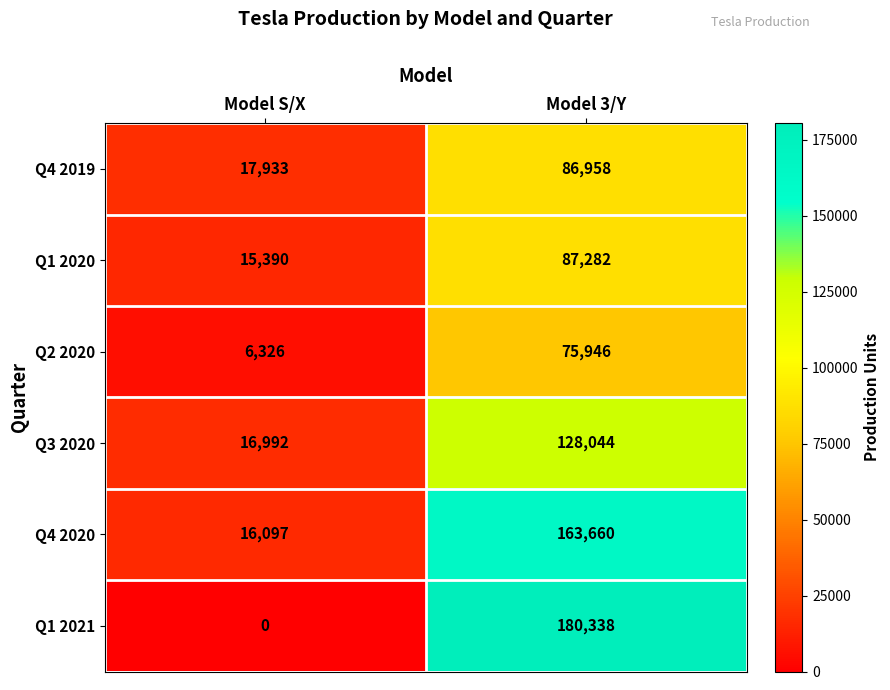

How many categories are shown in the chart?

2